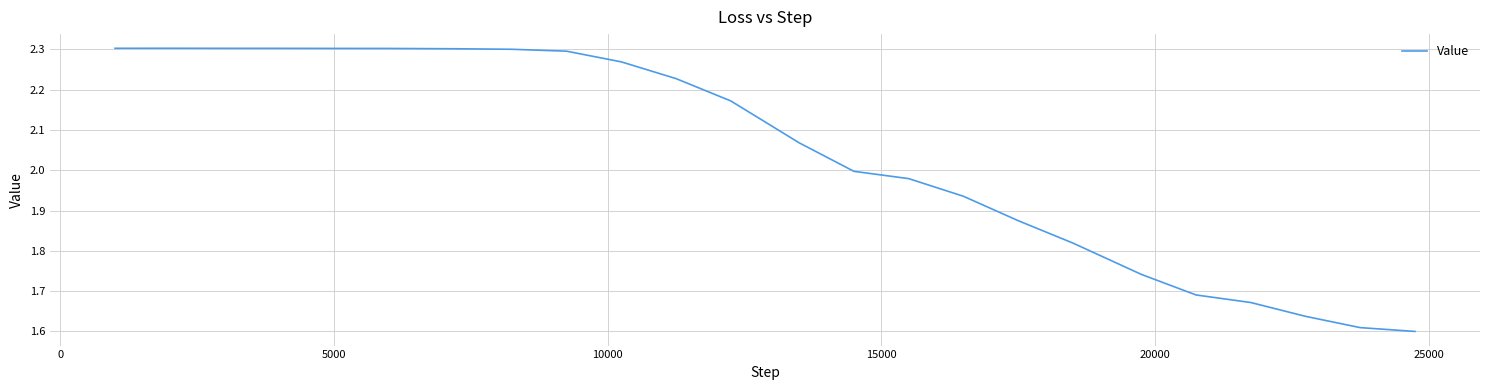

What is the sum of all values?

49.0